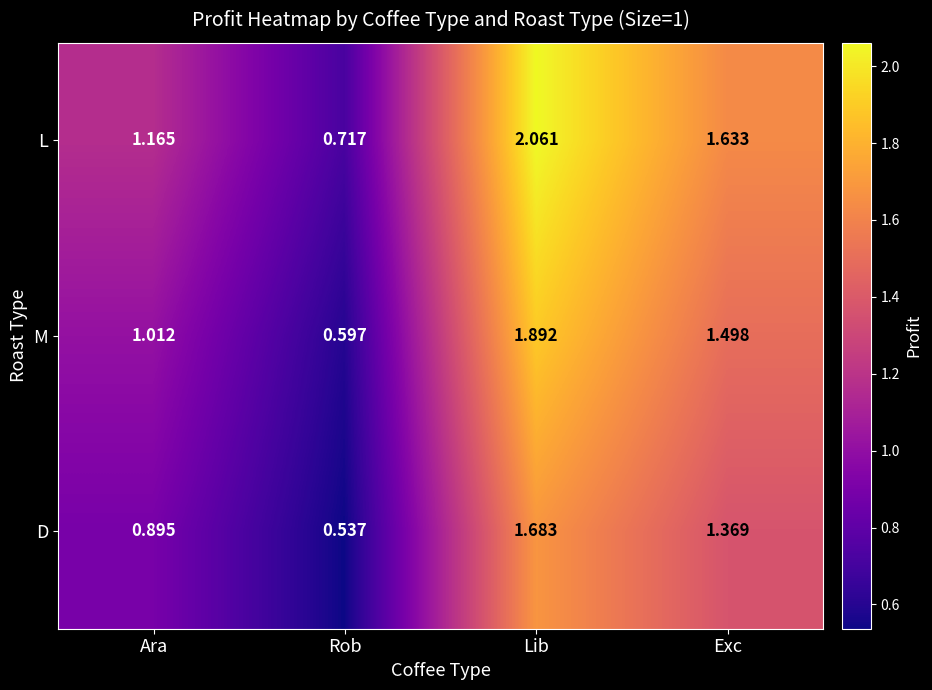

How many distinct data groups are displayed?

3